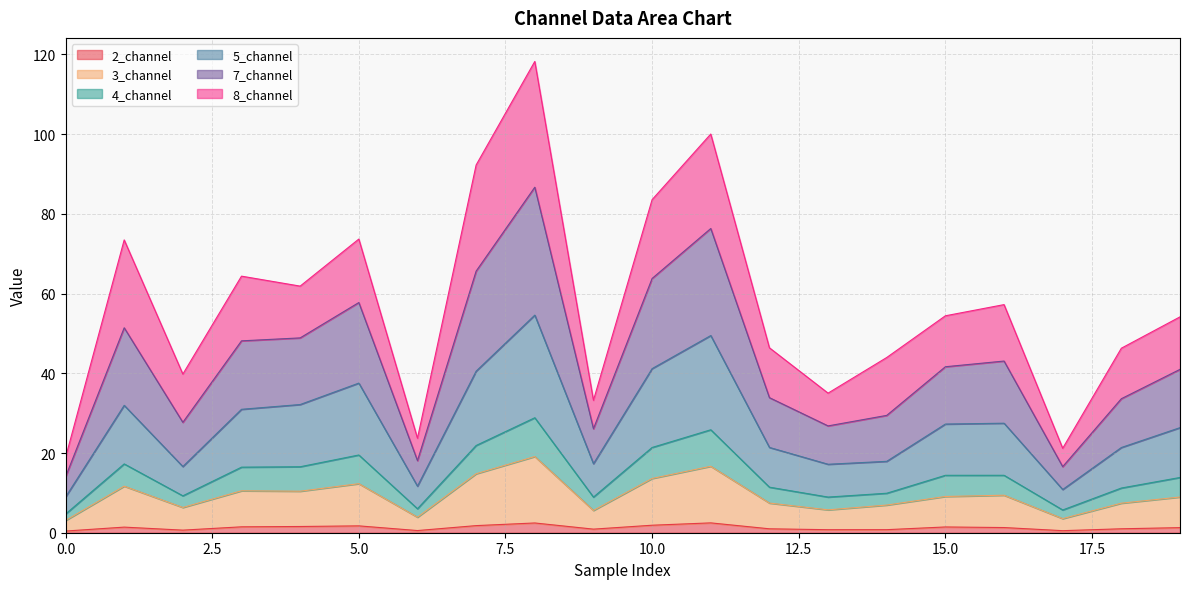

Which category has the highest value across all series?

8